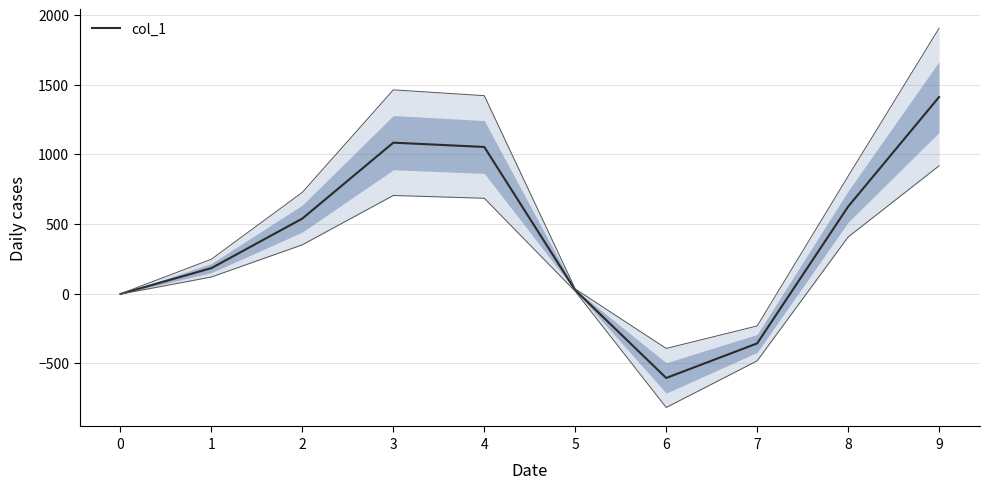

True or false: the data shows -153.7 at 6.

False